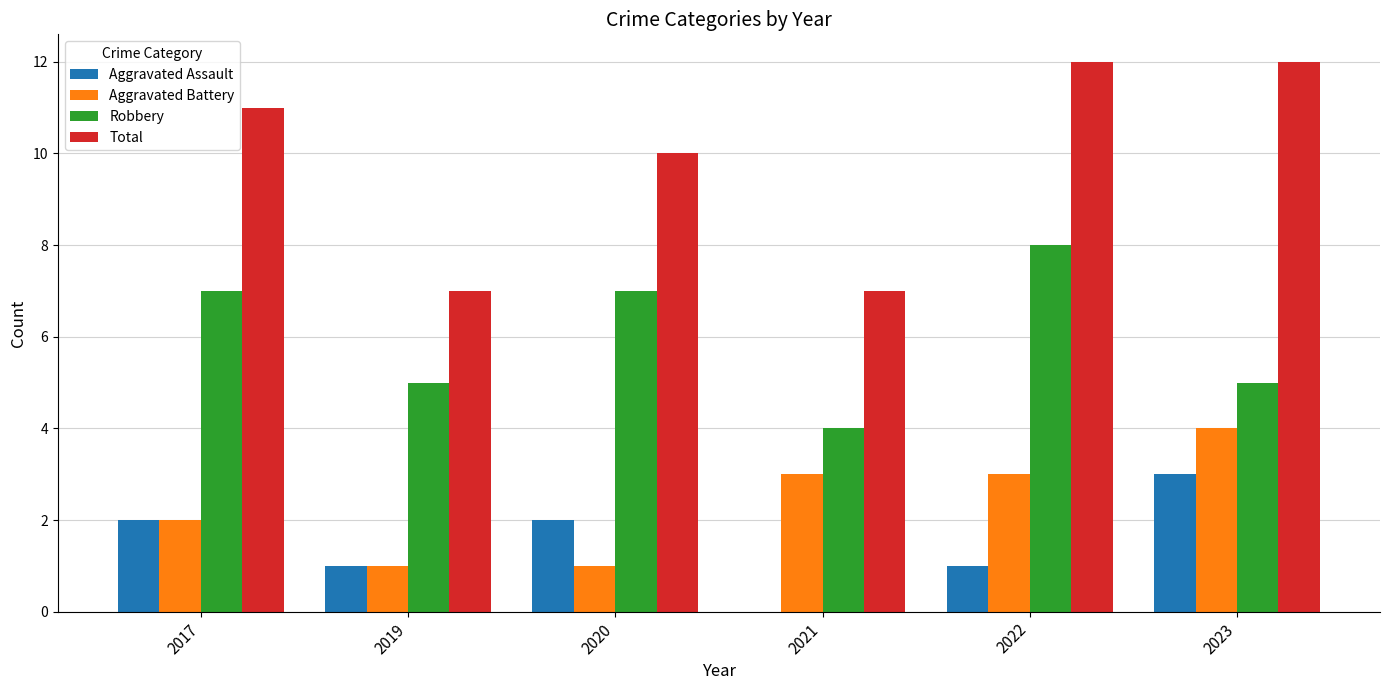

What are all the series names shown in the legend?

Aggravated Assault, Aggravated Battery, Robbery, Total